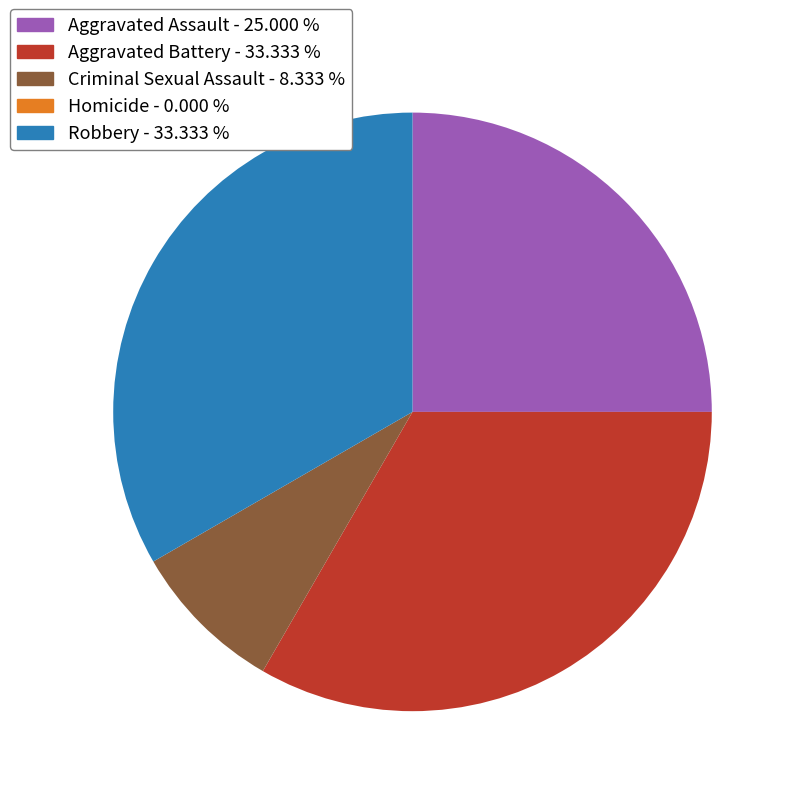

Is there a majority slice in this chart?

No